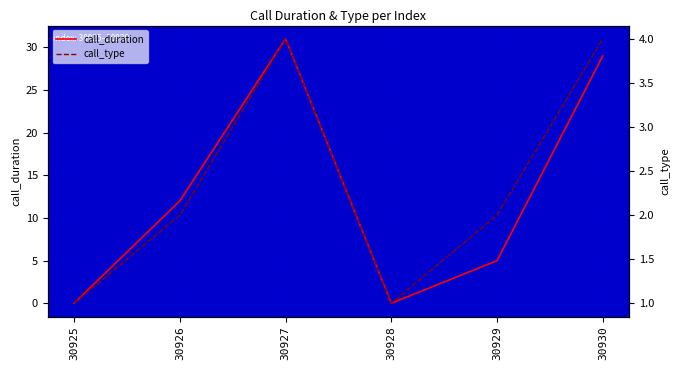

True or false: call_type has a value of 7 at 30930.

False